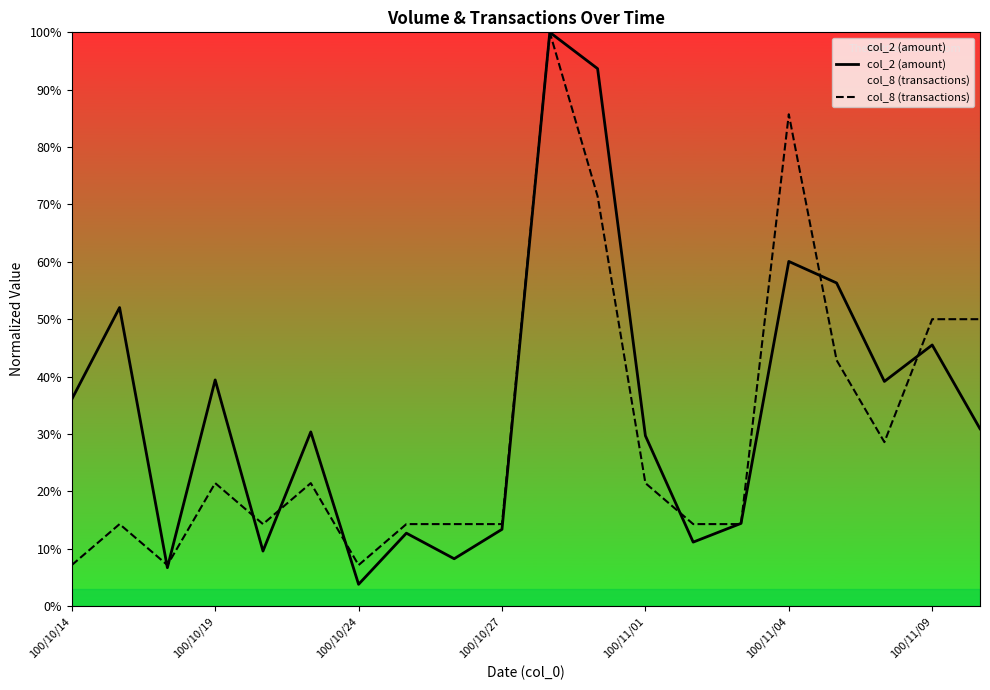

What is the total value across all series at 100/10/14?

43.2